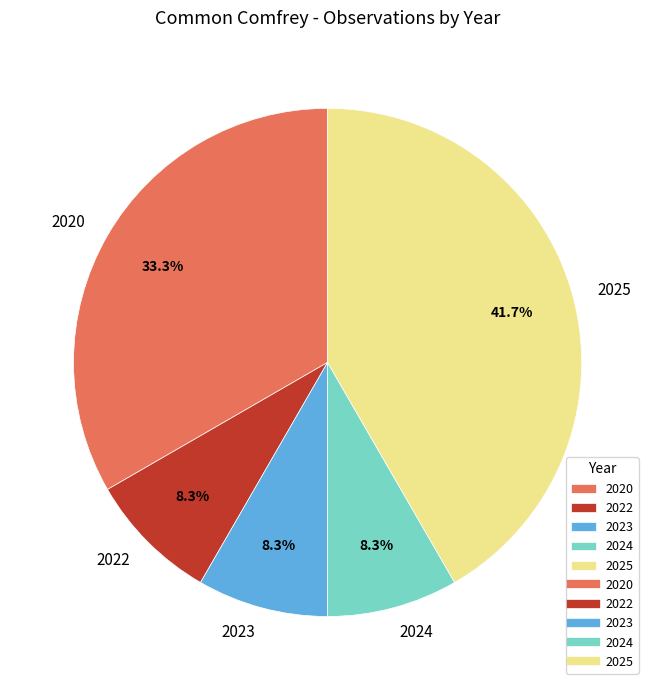

What is the ratio of the value at 2020 to the value at 2025?

0.8